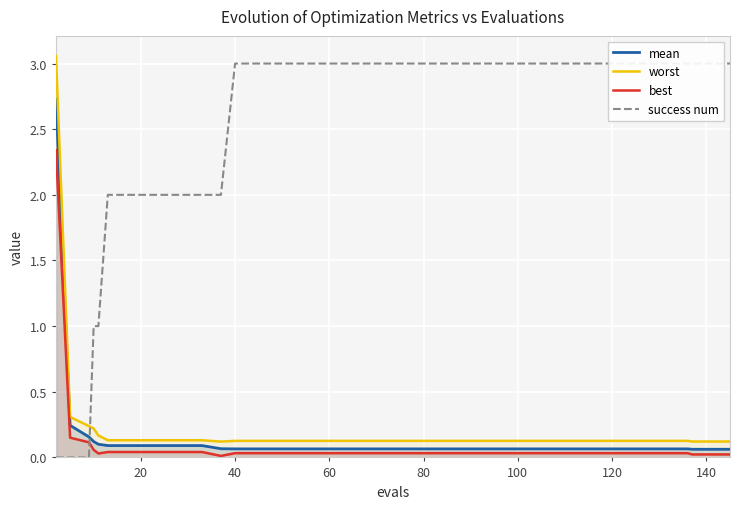

In worst, how many points are lower than both neighbors (excluding endpoints)?

1